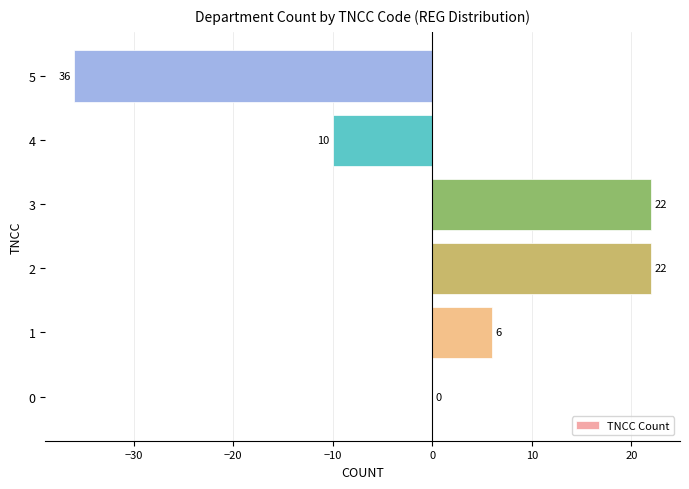

Reading bottom to top, list all the values displayed in this chart.

0=0	1=6	2=22	3=22	4=-10	5=-36